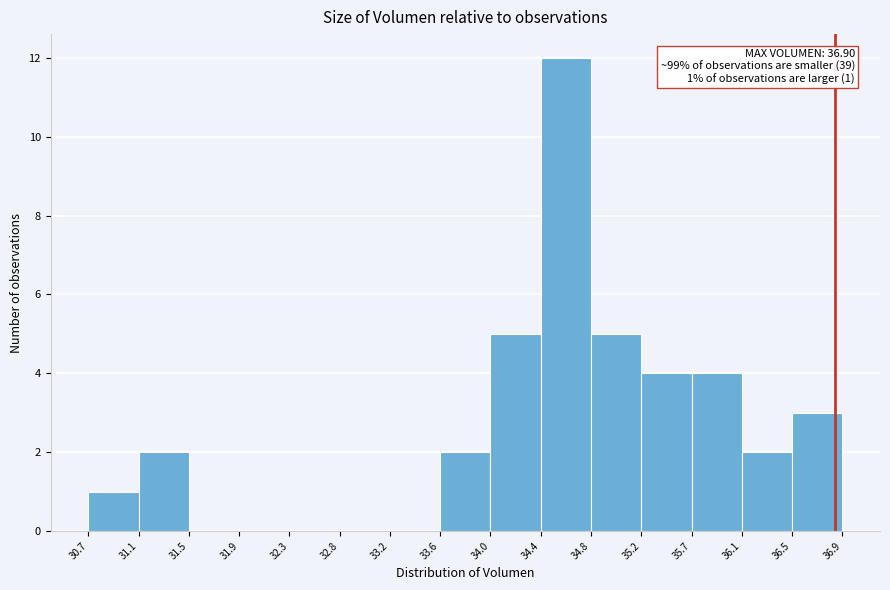

Which range on the x-axis has the tallest bar?

34.4 to 34.8